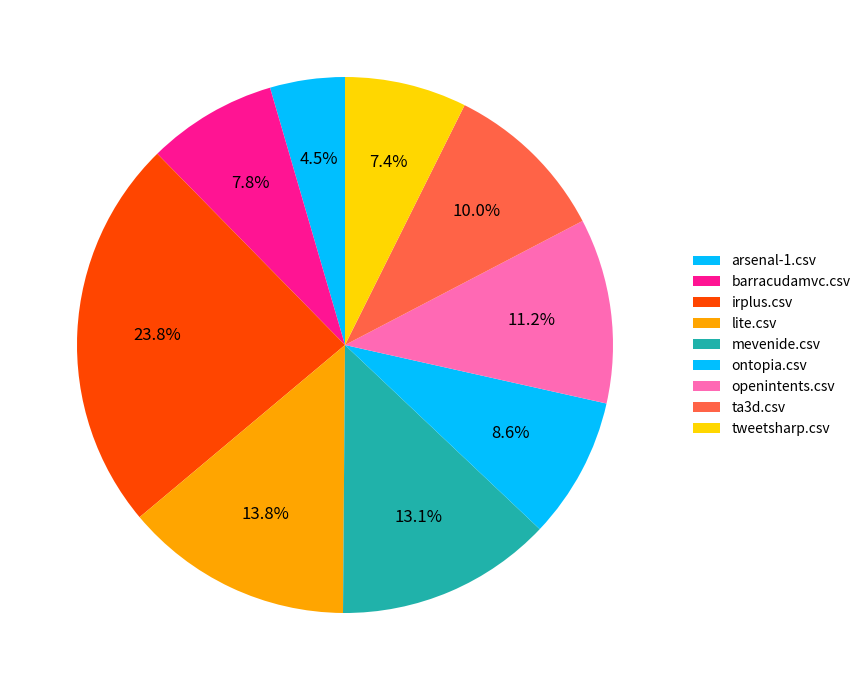

Count the number of slices in the pie.

9